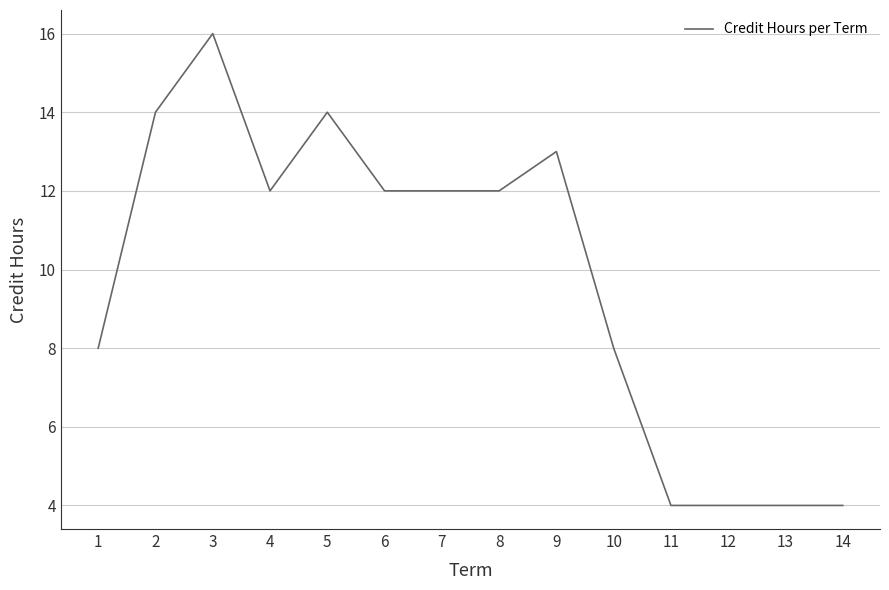

What is the ratio of the value at 14 to the value at 13?

1.0